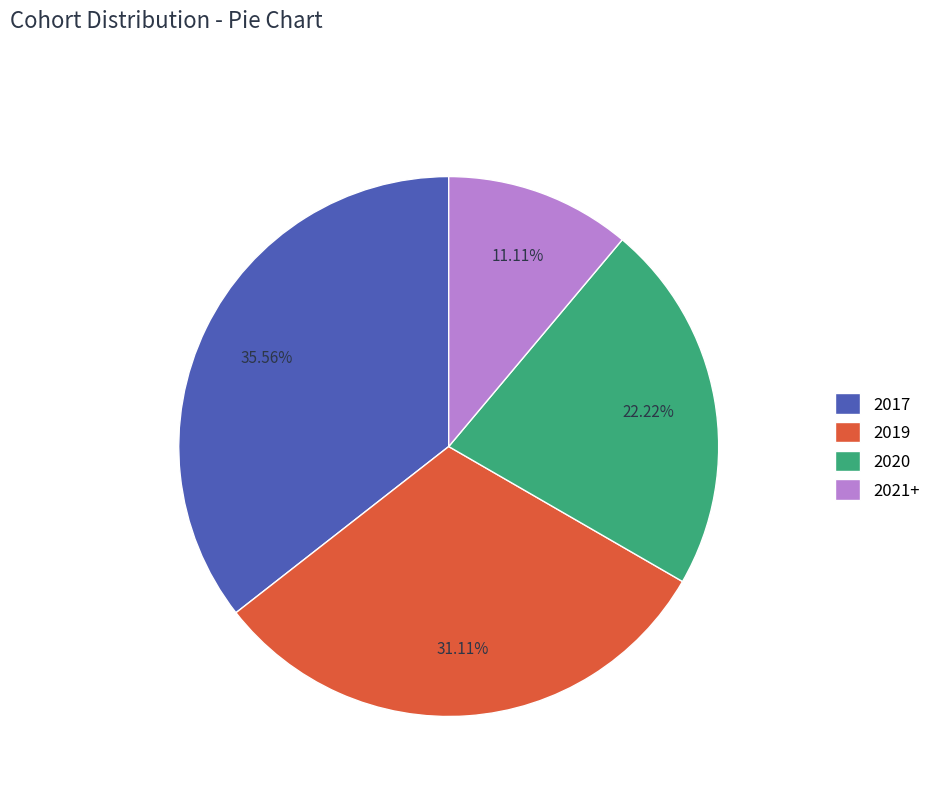

Rank the categories by value from highest to lowest.

2017, 2019, 2020, 2021+